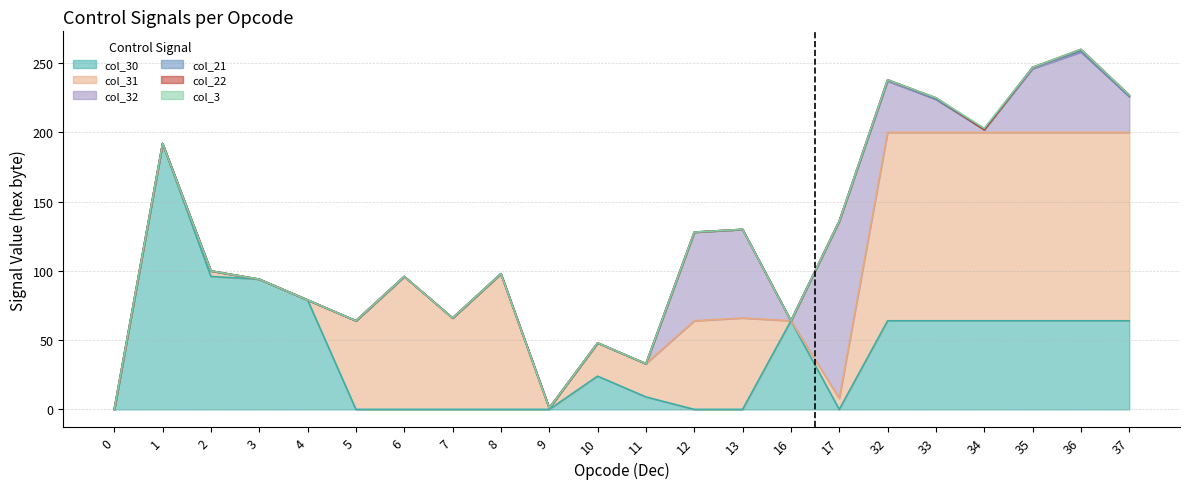

True or false: col_22 and col_31 intersect in this chart.

False